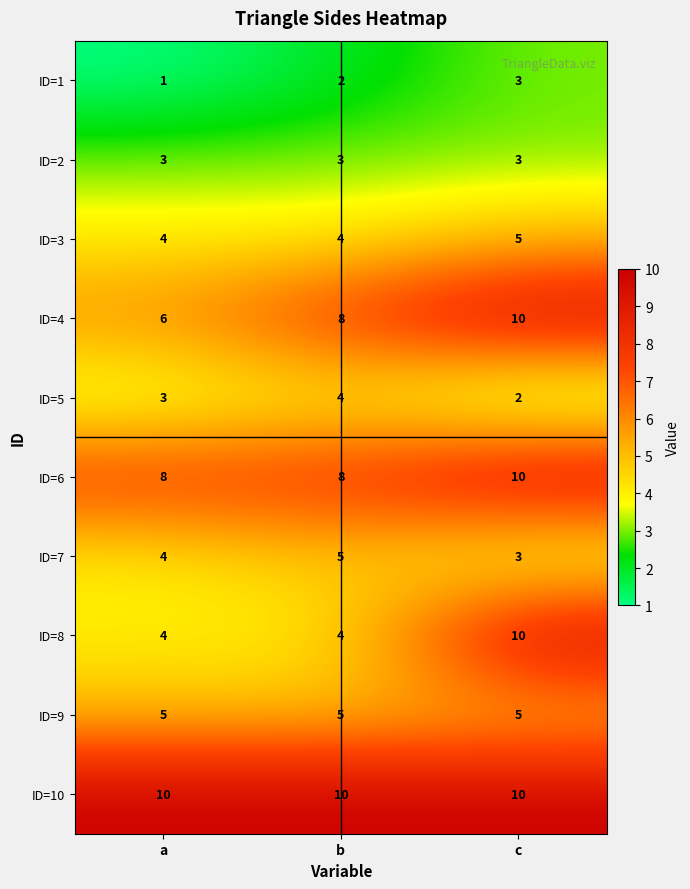

What is the approximate value of ID=3 at a?

4